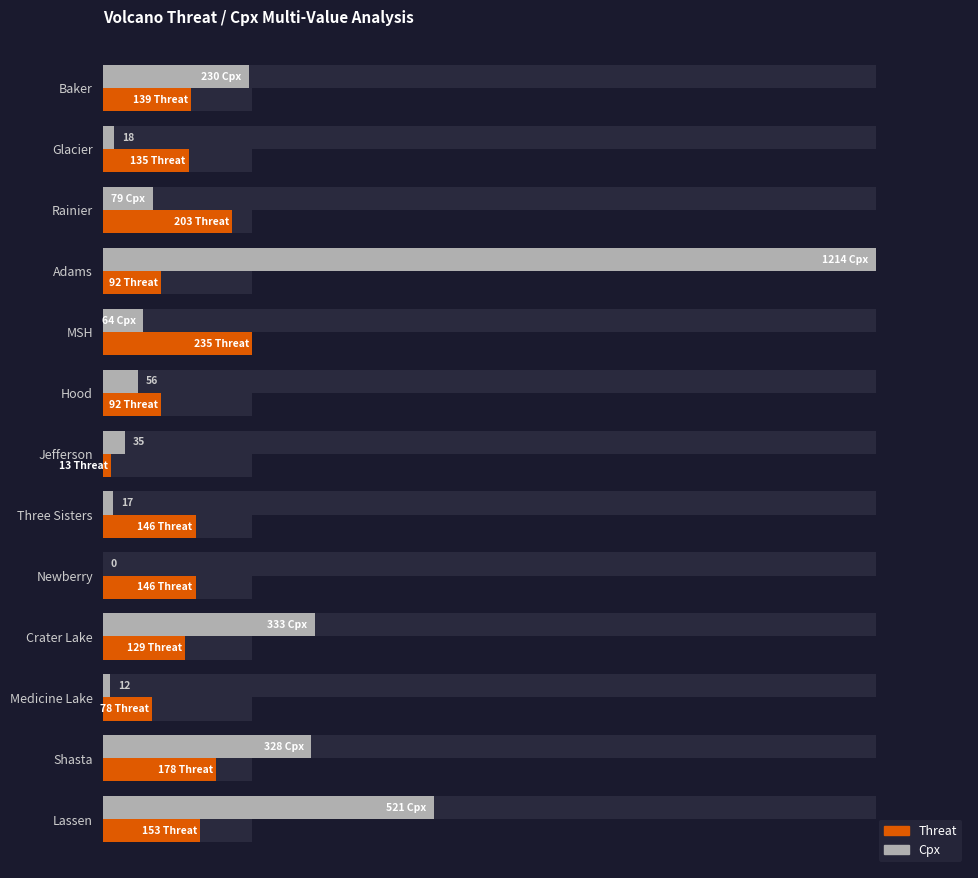

Count the number of categories in the chart.

13